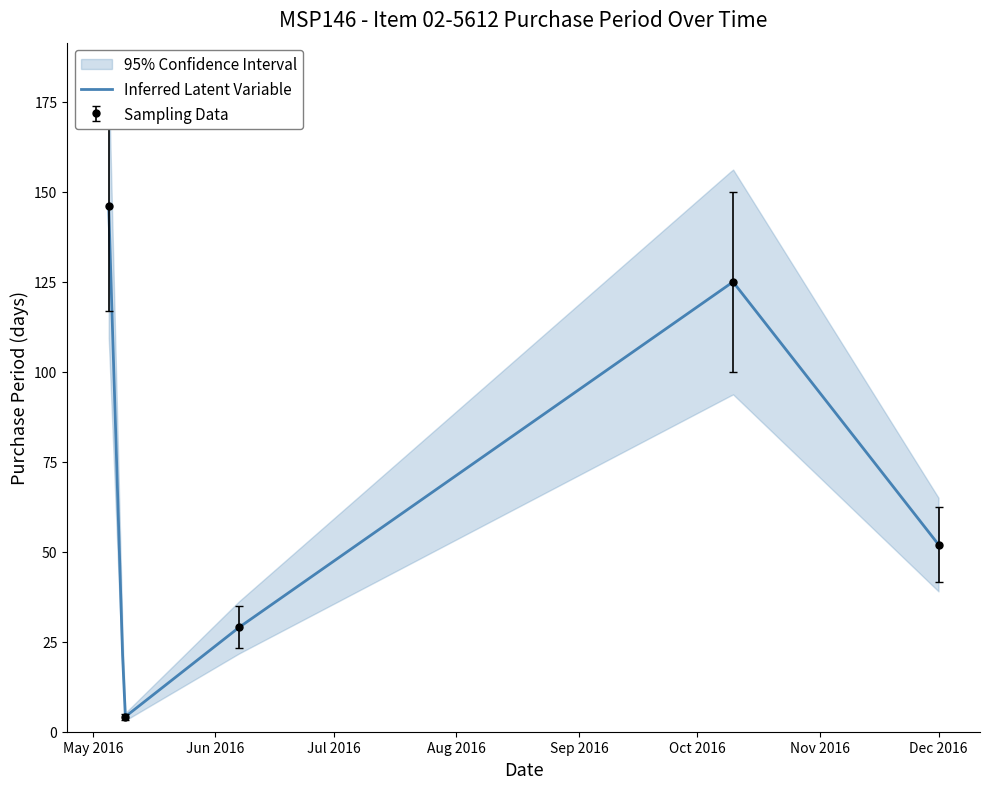

What is the difference between the maximum and second lowest values?

117